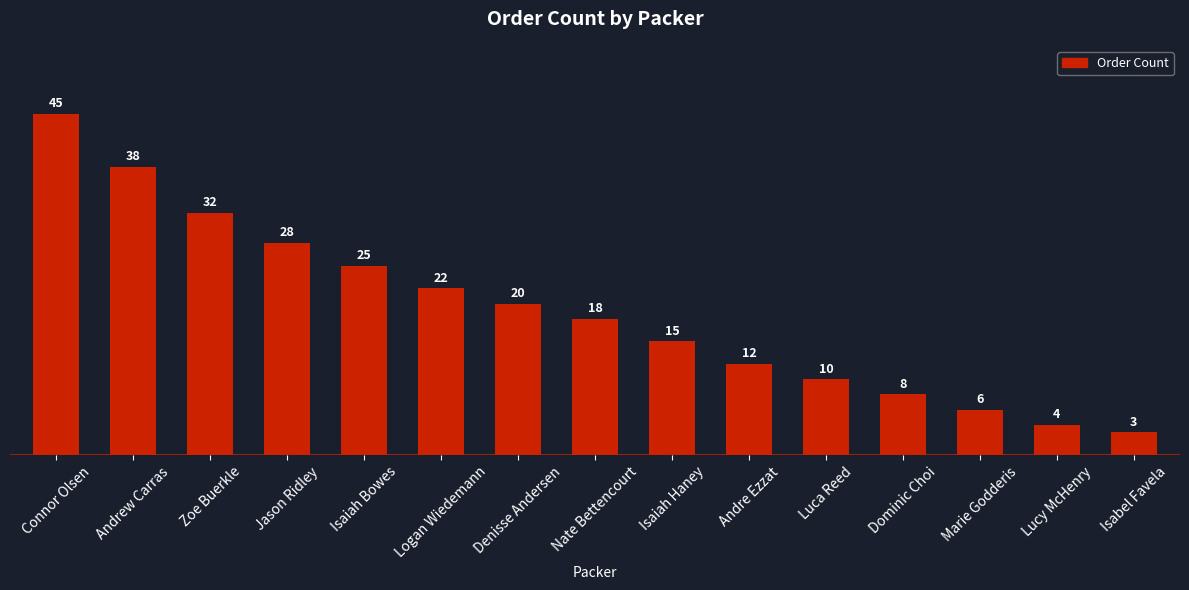

How many values are below 18?

7